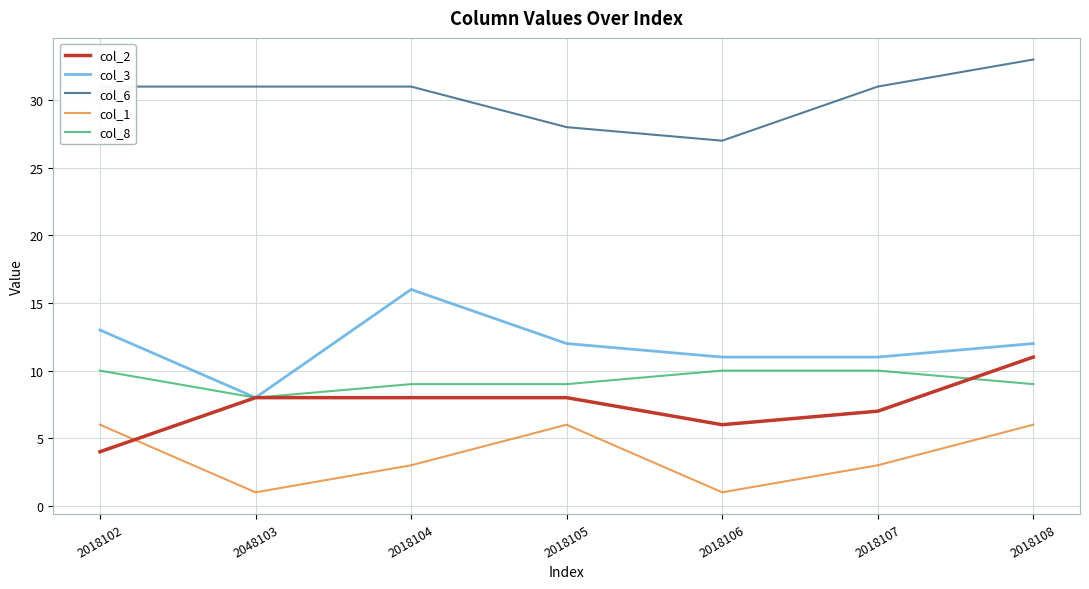

At which category is the sum across all series the highest?

2018108